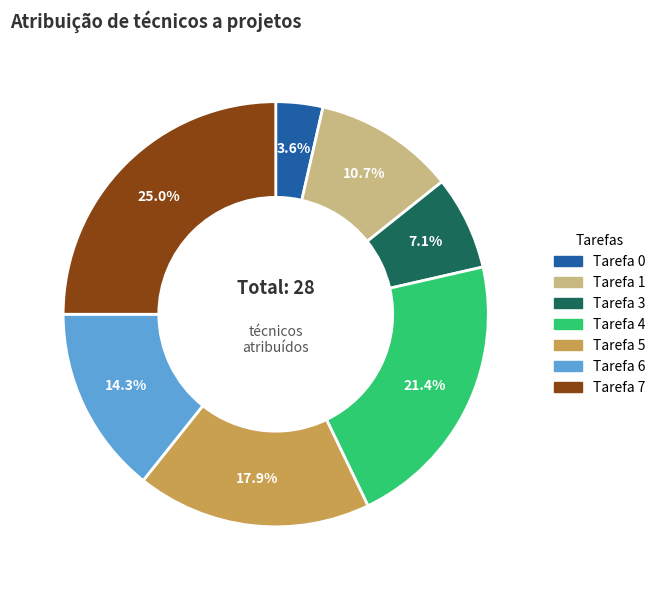

How many segments does this pie chart have?

7